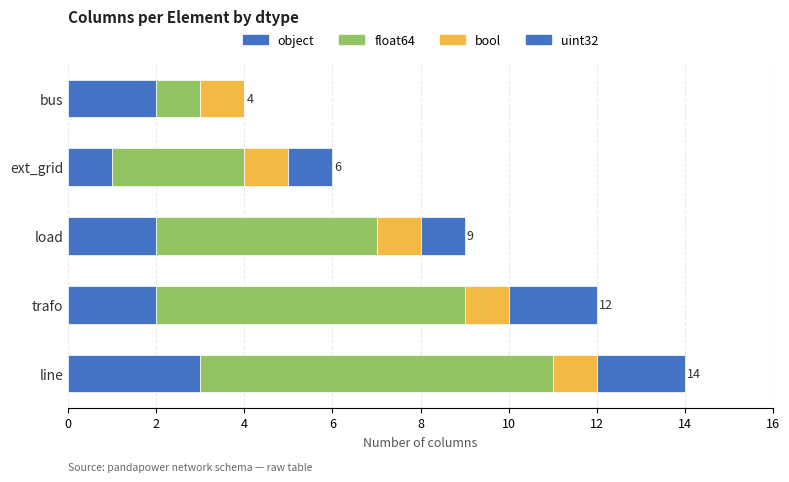

How many float64 values are between 3 and 7?

3